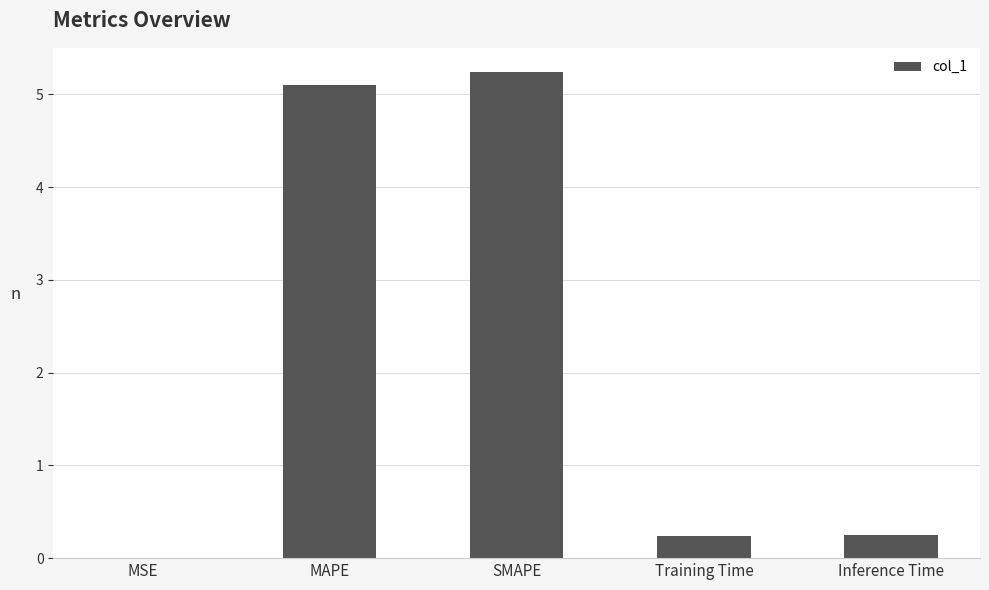

Is it true that the value at SMAPE is 5.2?

True